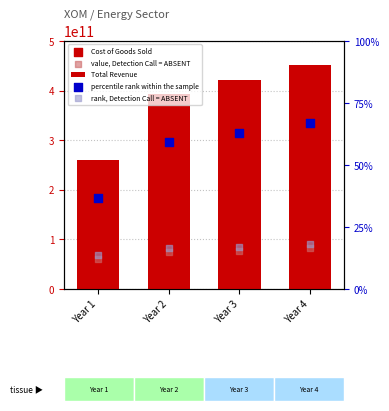

Which series has the widest spread of Y values?

Total Revenue